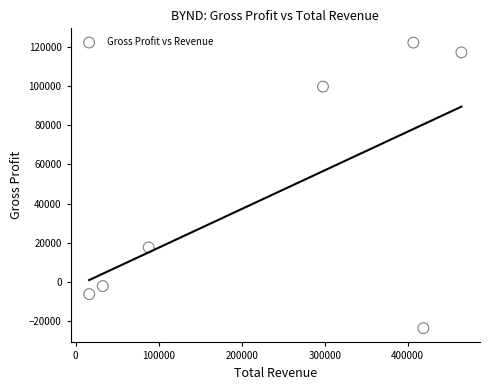

What Y value in the scatter plot is closest to 49300?

17600